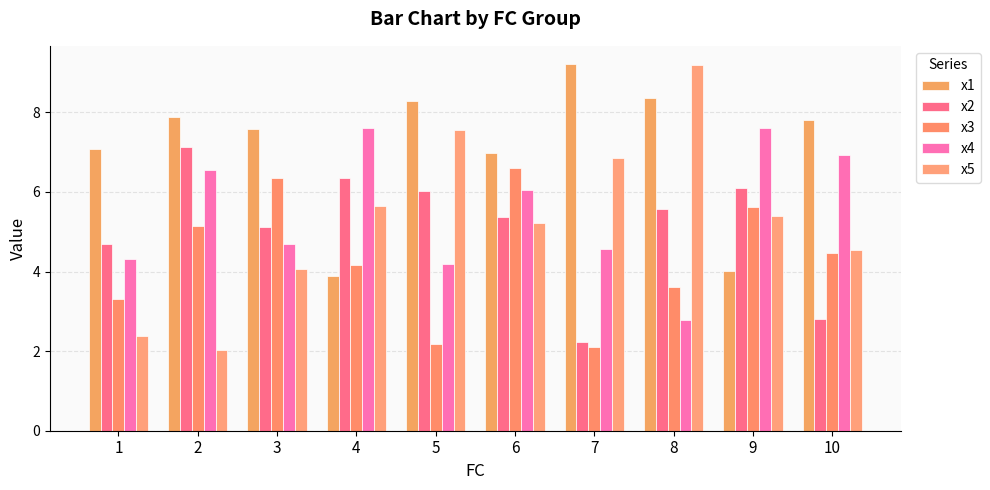

What are all the series names shown in the legend?

x1, x2, x3, x4, x5